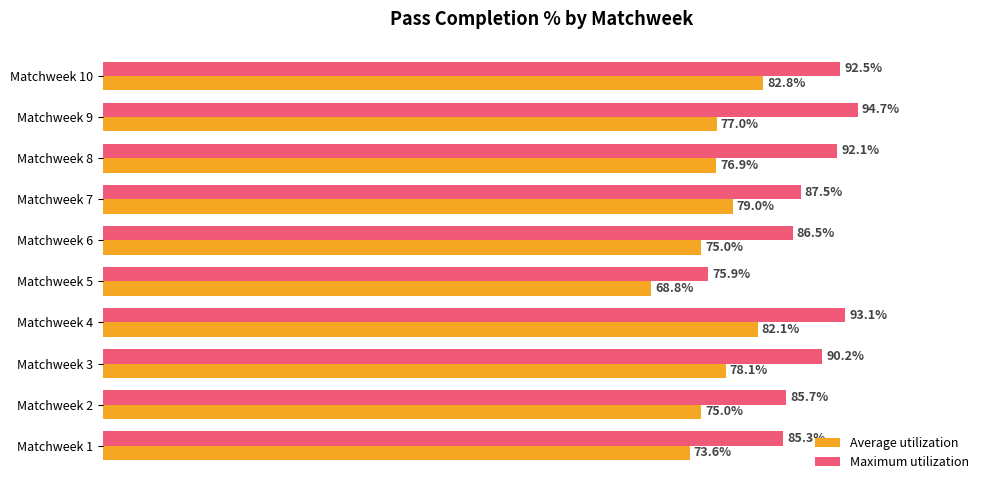

At which label is Maximum utilization closest to 85?

Matchweek 1